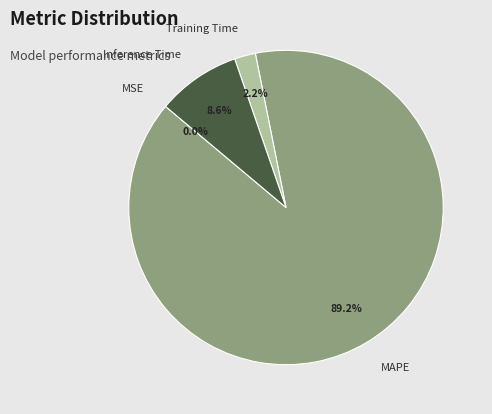

Combined, what portion of the pie is Training Time and Inference Time?

10.8%